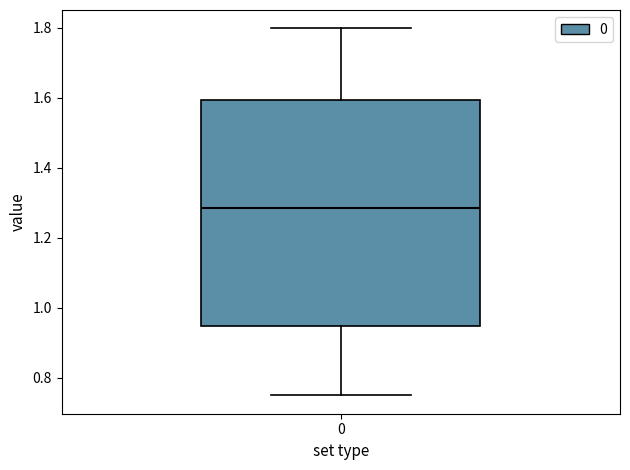

Read this box plot against the y-axis: the position of the median line, the range covered by the box, and the ends of both whiskers. The values are not printed on the chart, so give them approximately, as read against the axis.

median 1.28, box 0.94 to 1.60, whiskers 0.74 to 1.80